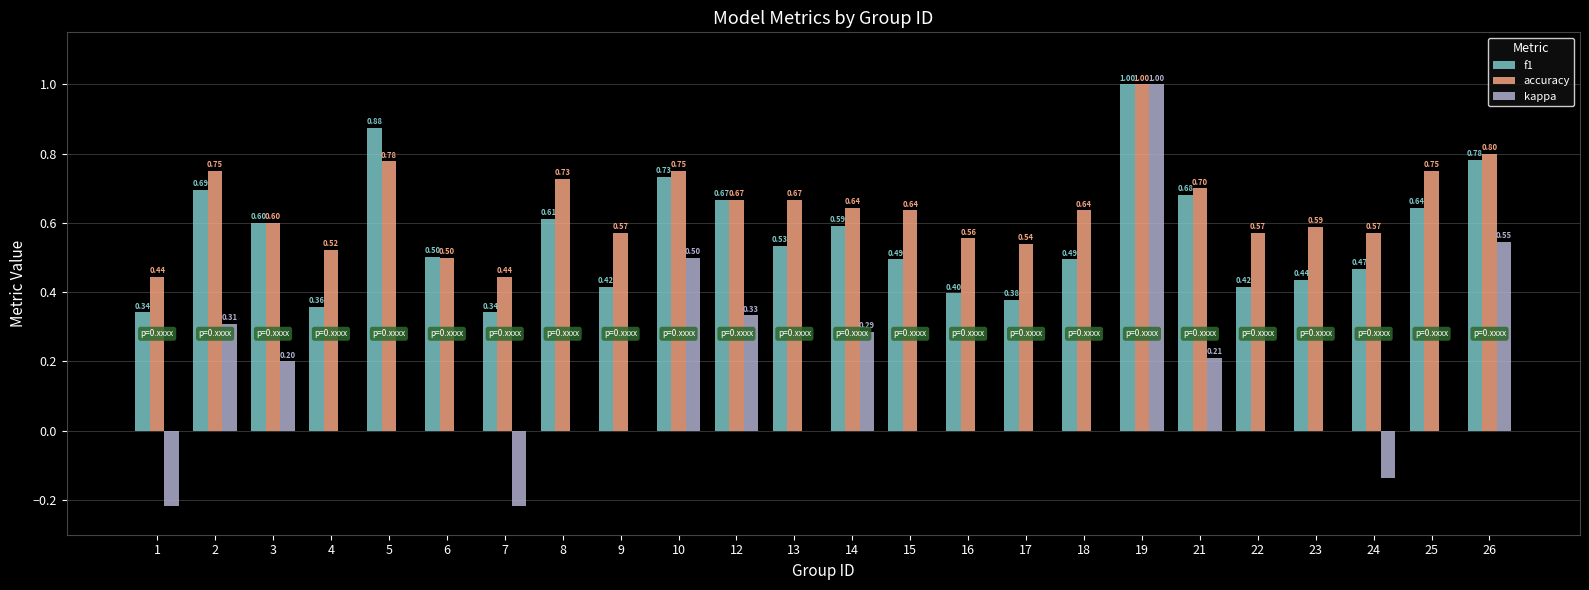

Is it true that accuracy equals 1.0 at 3?

False